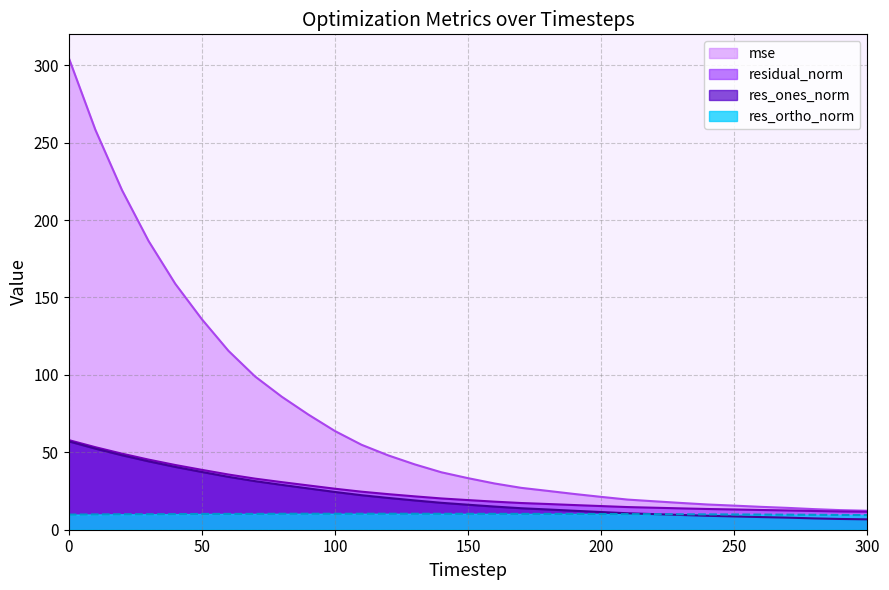

Is the value of res_ones_norm at 250 greater than the value of res_ortho_norm at 120?

No